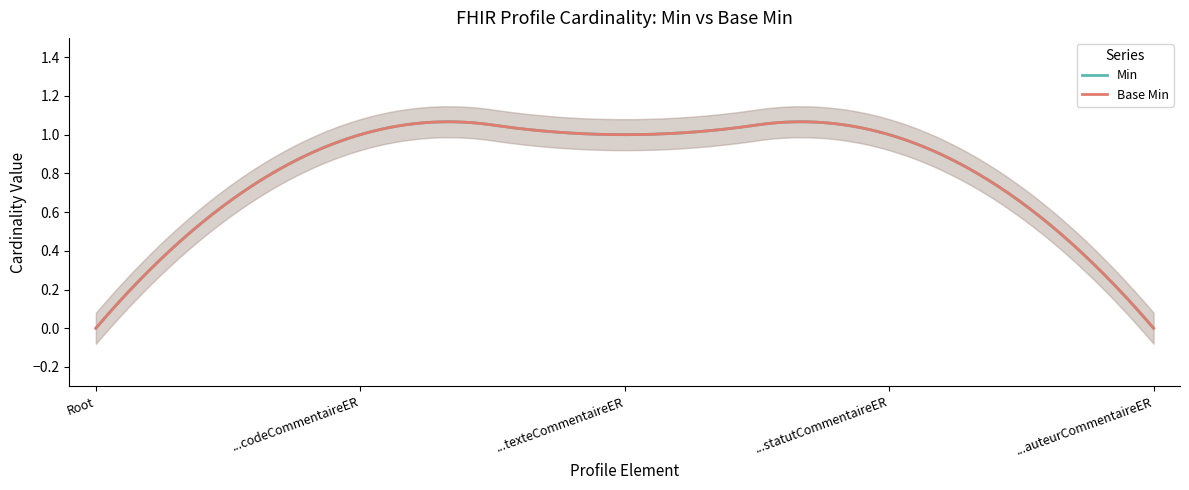

Is the value of Base Min at FrCommentaireER greater than the value of Min at FrCommentaireER?

No